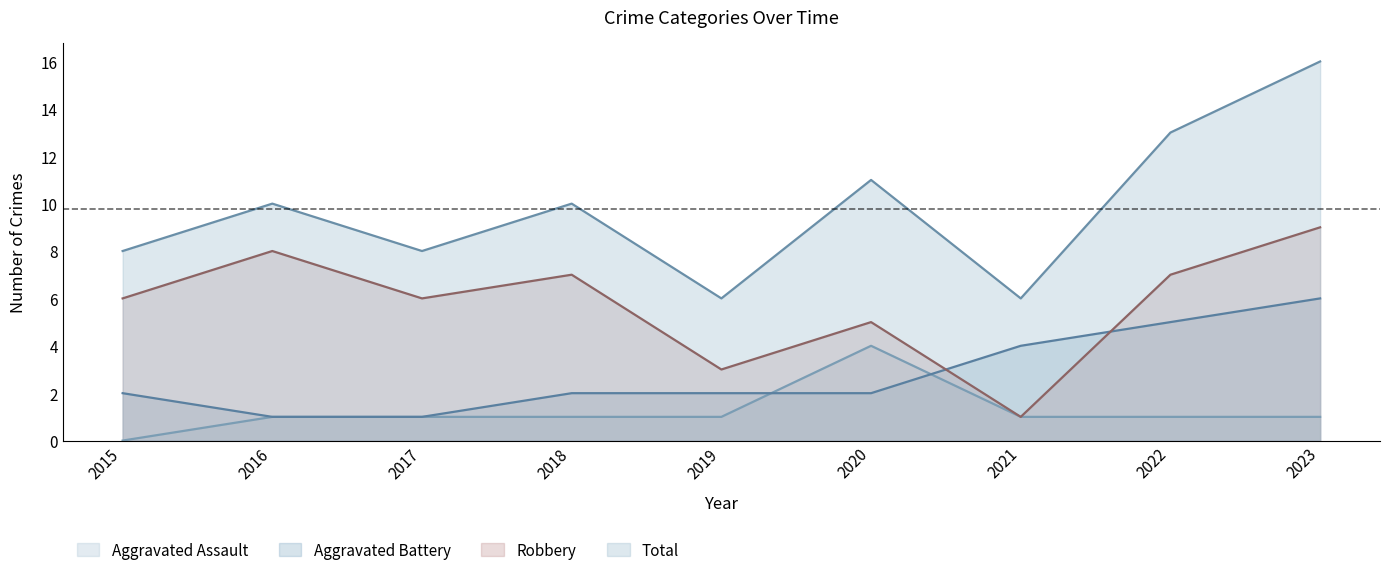

How many data points in Total are less than 10?

4